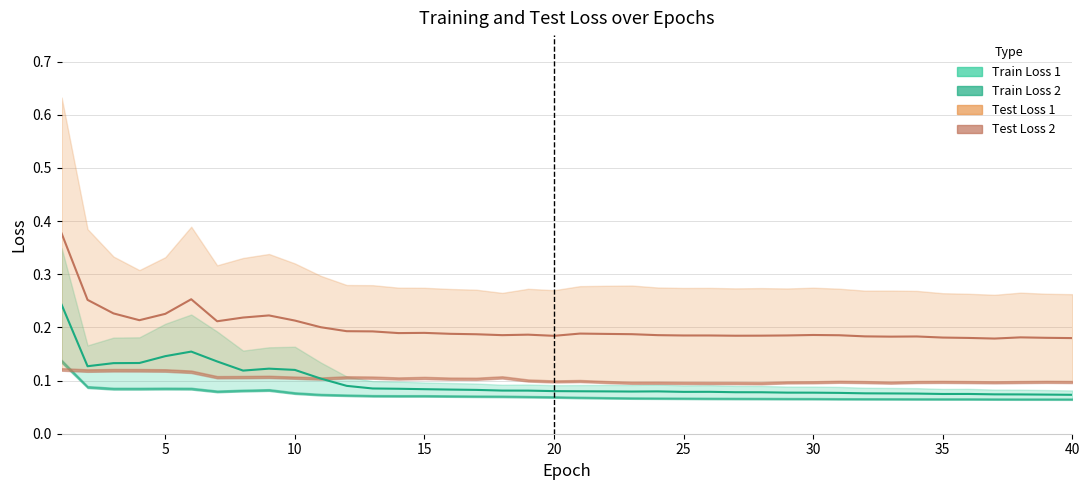

Is the value of Train Loss 1 at 8 greater than the value of Train Loss 2 at 1?

No